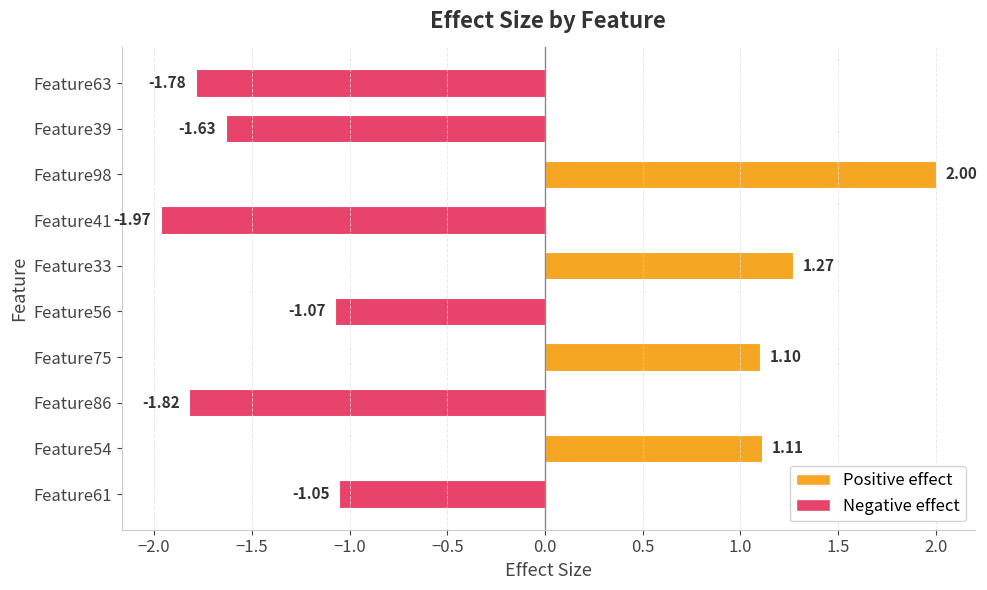

Where is the data nearest to the value 0?

Feature61